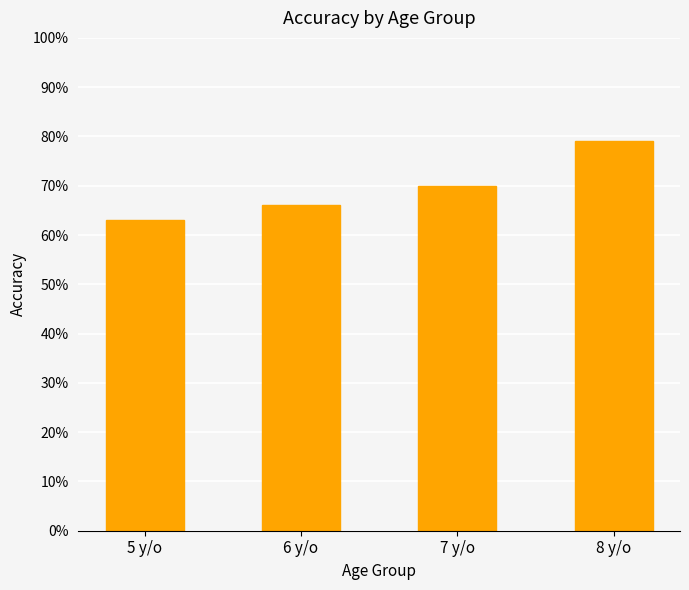

What is the value of the 1st bar from the left?

0.6